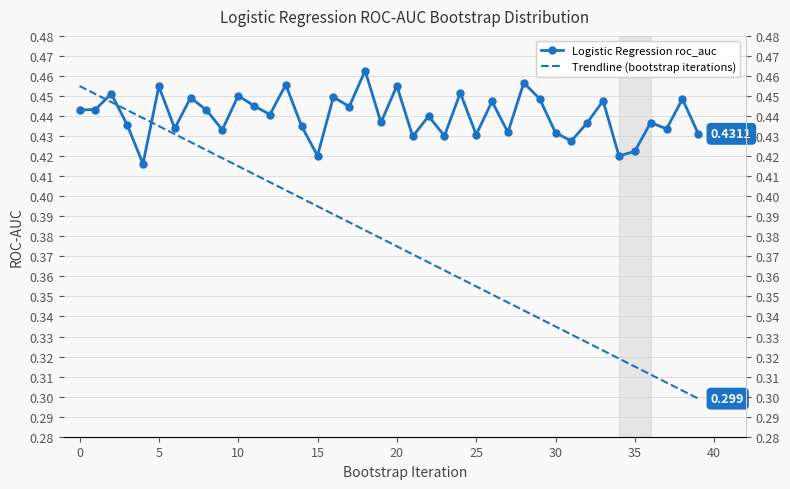

Which category has the highest value in the Logistic Regression roc_auc series?

18